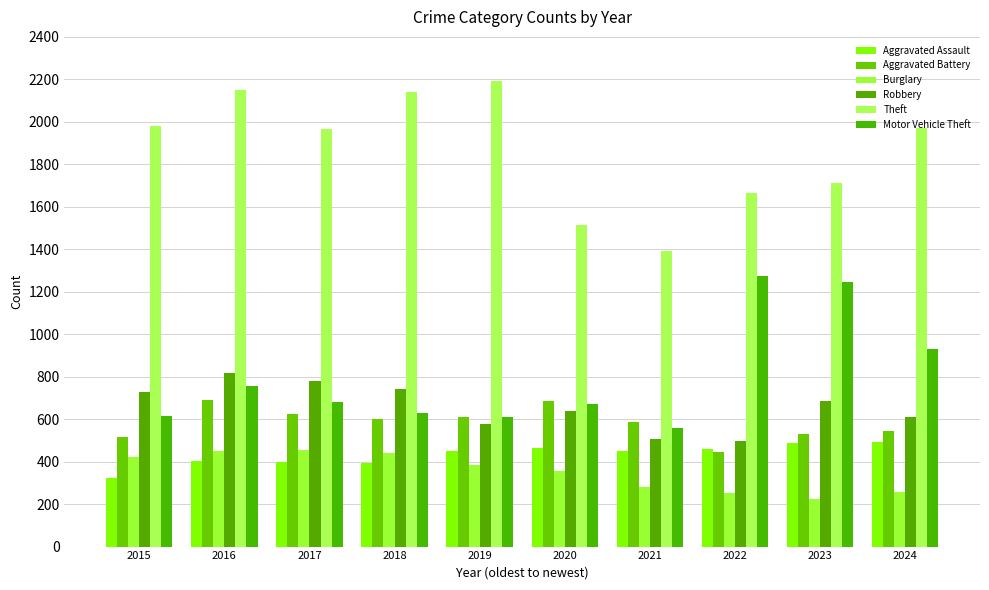

What is the difference between the second highest and minimum values in the Robbery series?

285